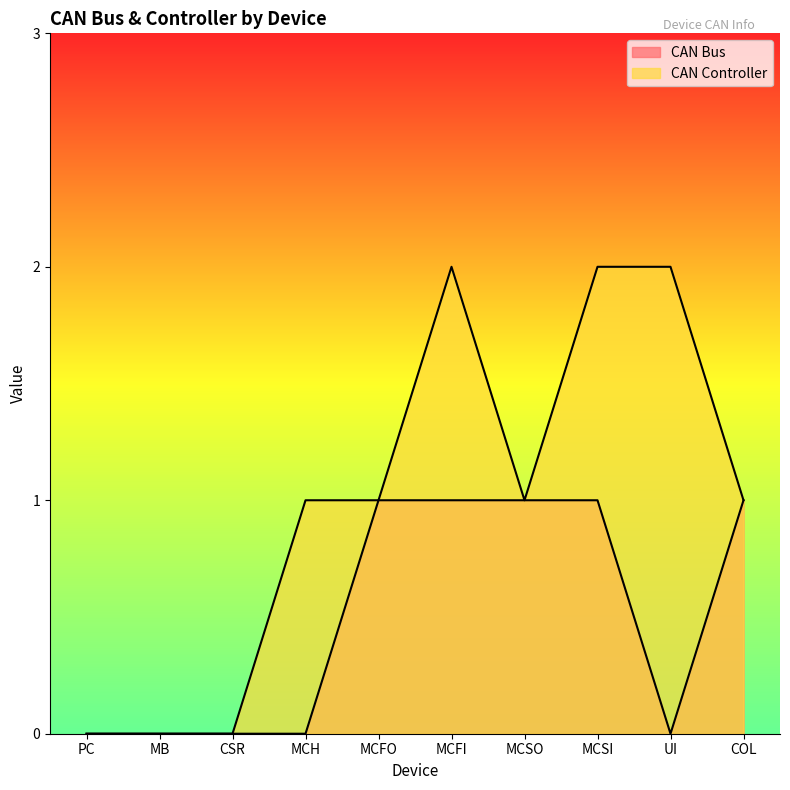

Between MCH and MCSI, which series saw the biggest shift?

CAN Bus